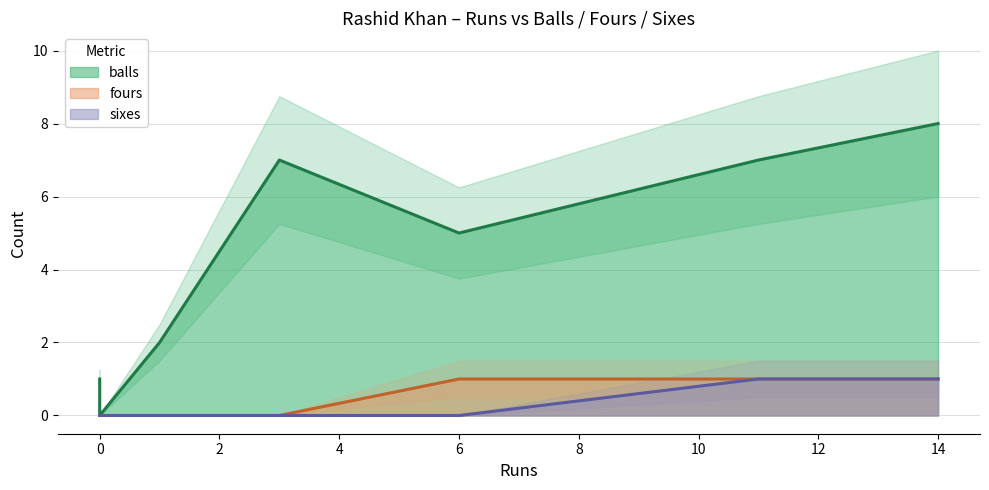

Read the fours value at 11.

1